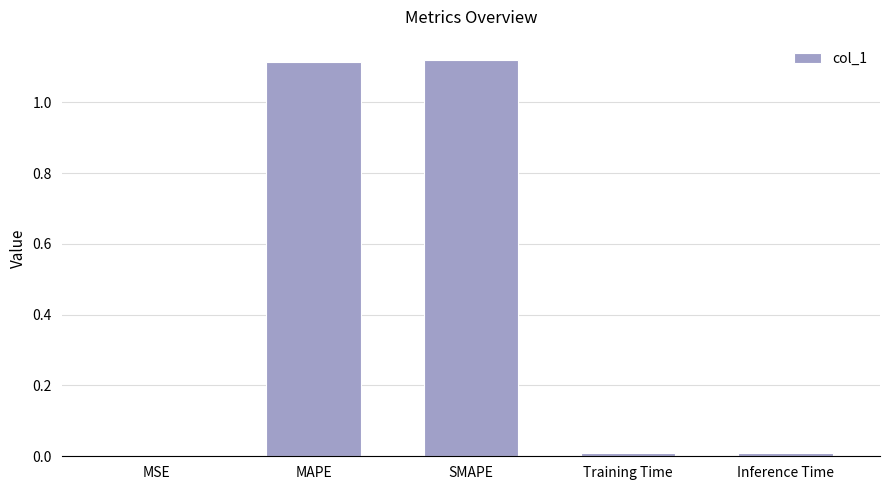

Which has a higher value, Inference Time or MAPE?

MAPE